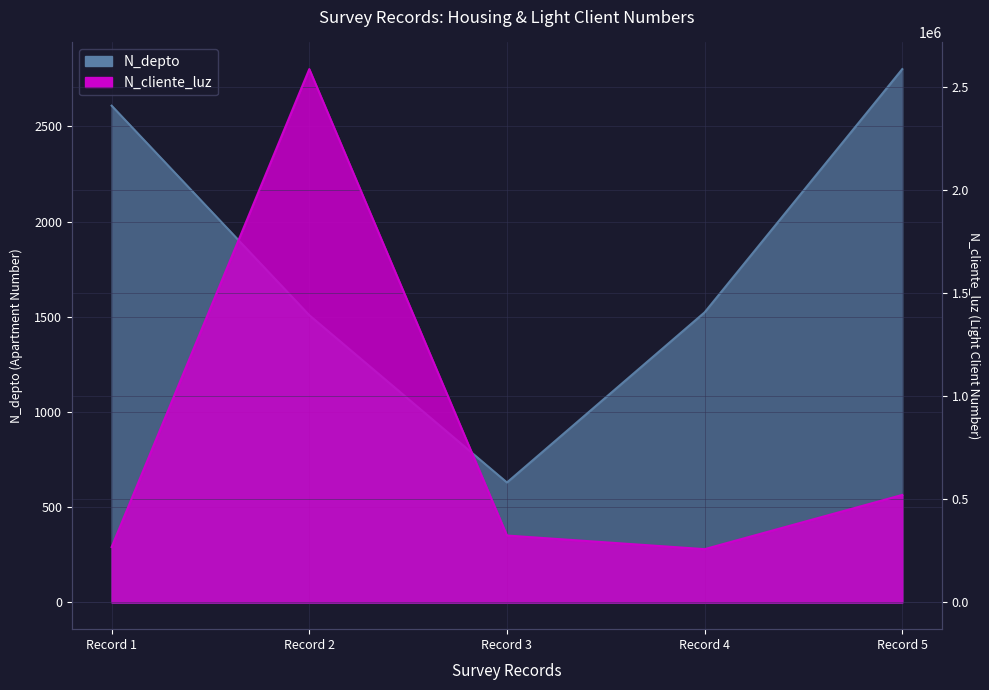

How many data points in N_cliente_luz are above 324732?

2